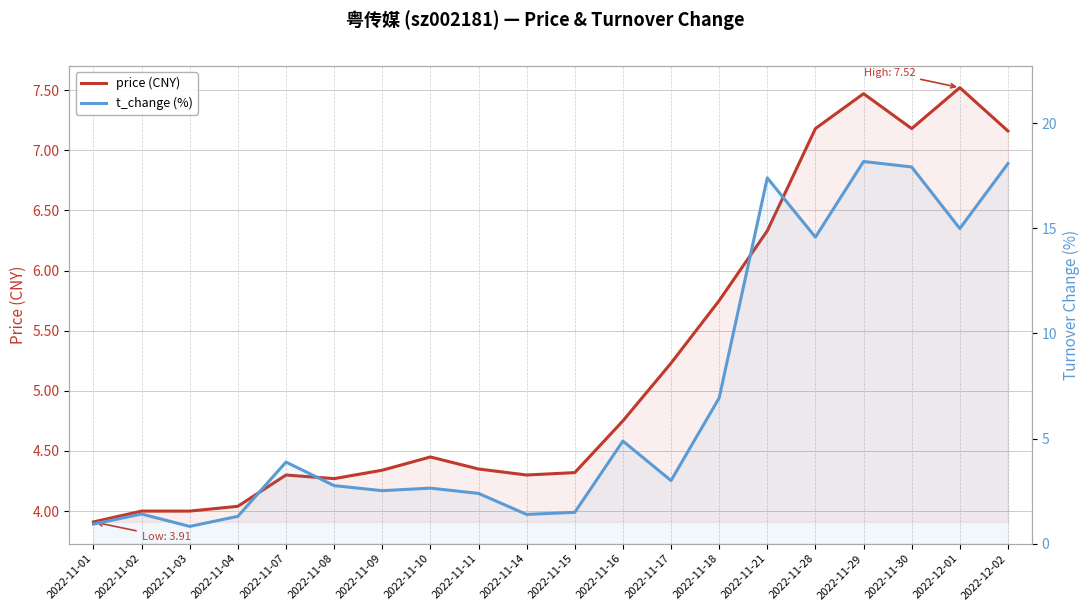

In t_change (%), how many points are lower than both neighbors (excluding endpoints)?

6